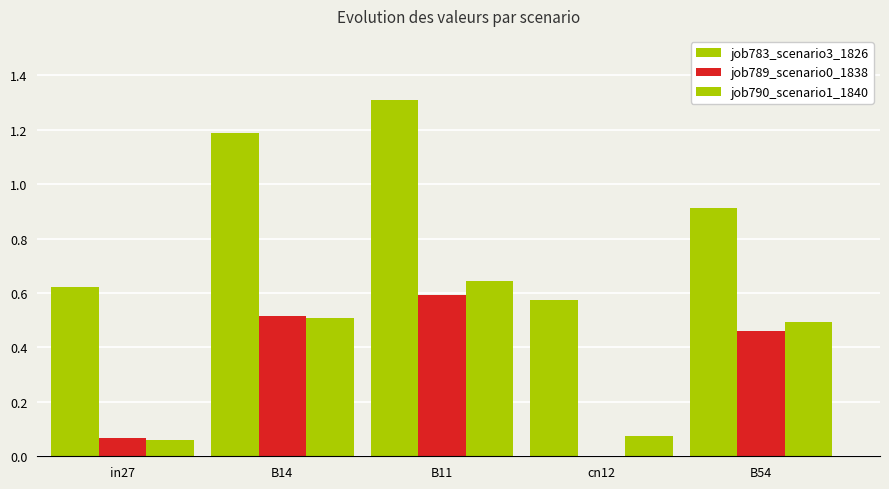

What is the maximum value shown in the chart?

1.3